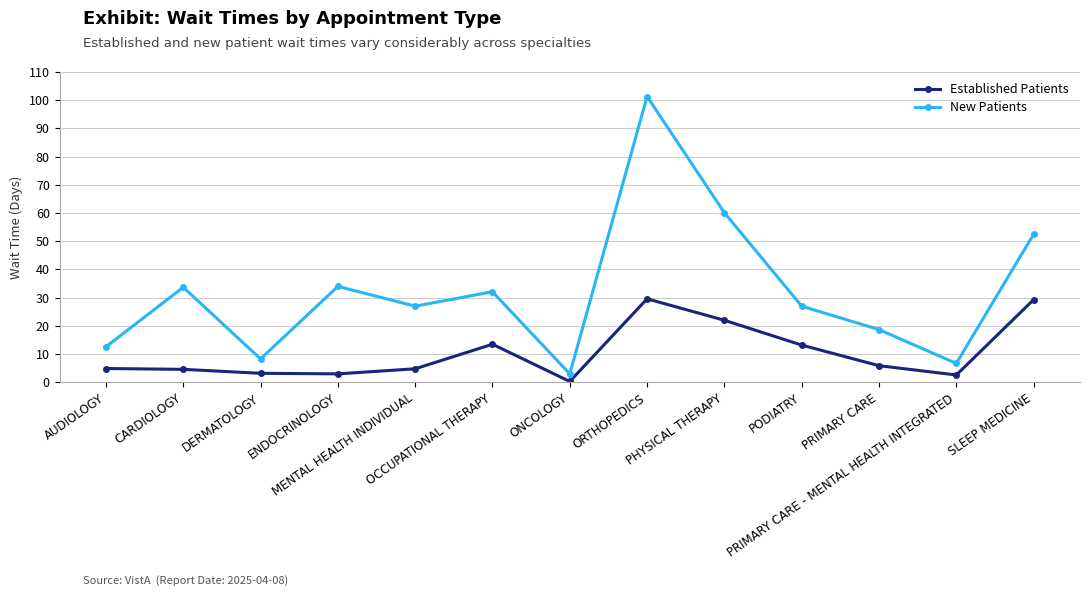

What is the minimum value for Established Patients?

0.3